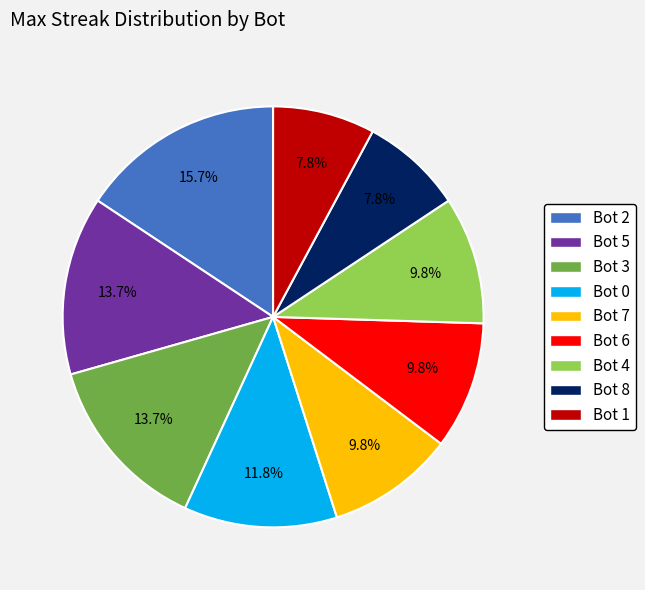

To the nearest percent, what portion does Bot 6 represent?

10%